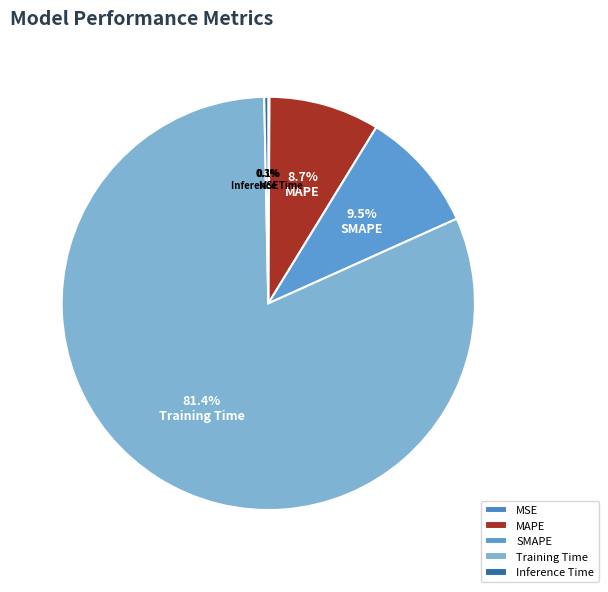

Which category has the biggest portion of the pie?

Training Time